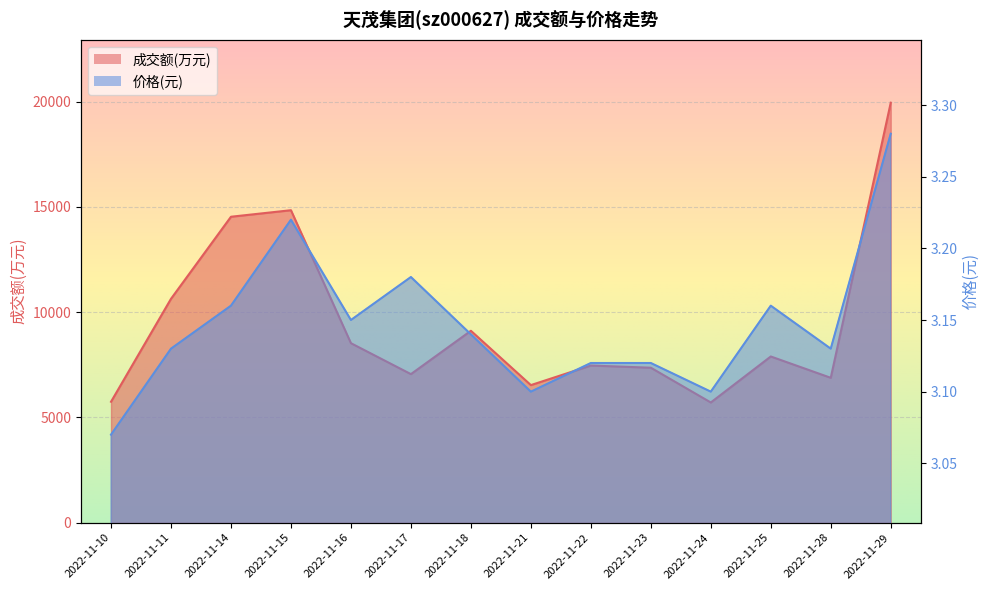

How many lines are shown in the chart?

2